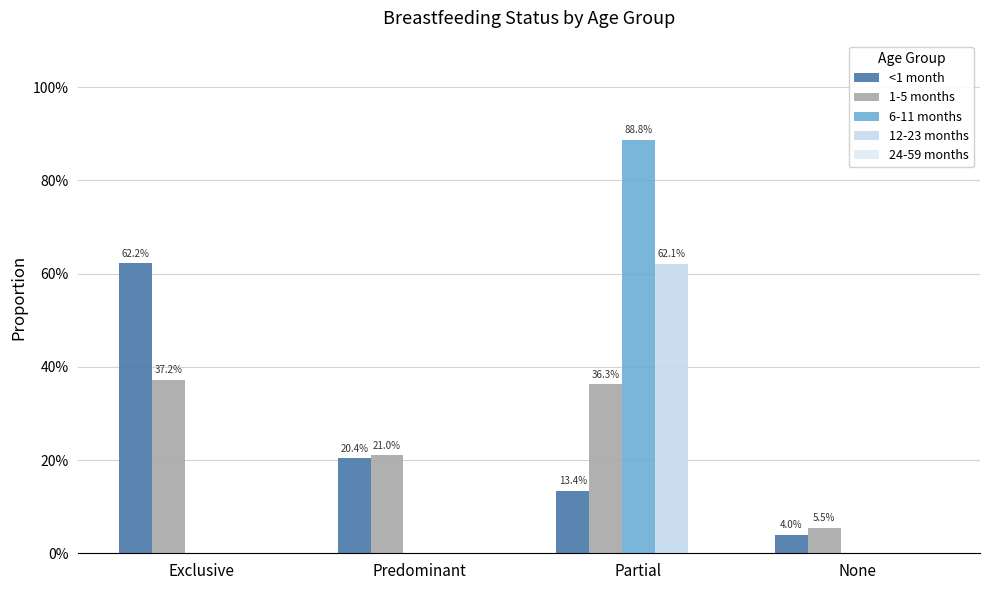

Are the bars horizontal?

No